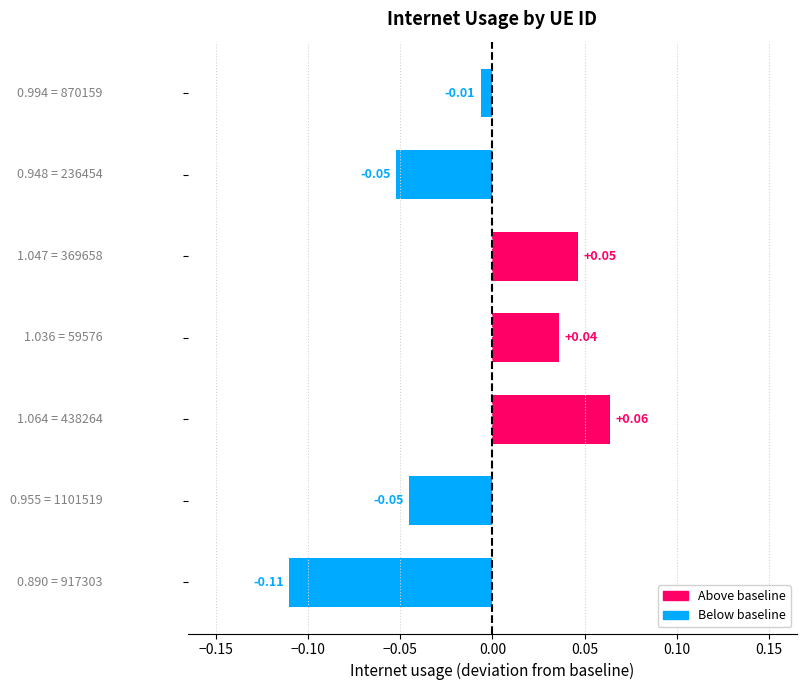

Count the number of categories in the chart.

7